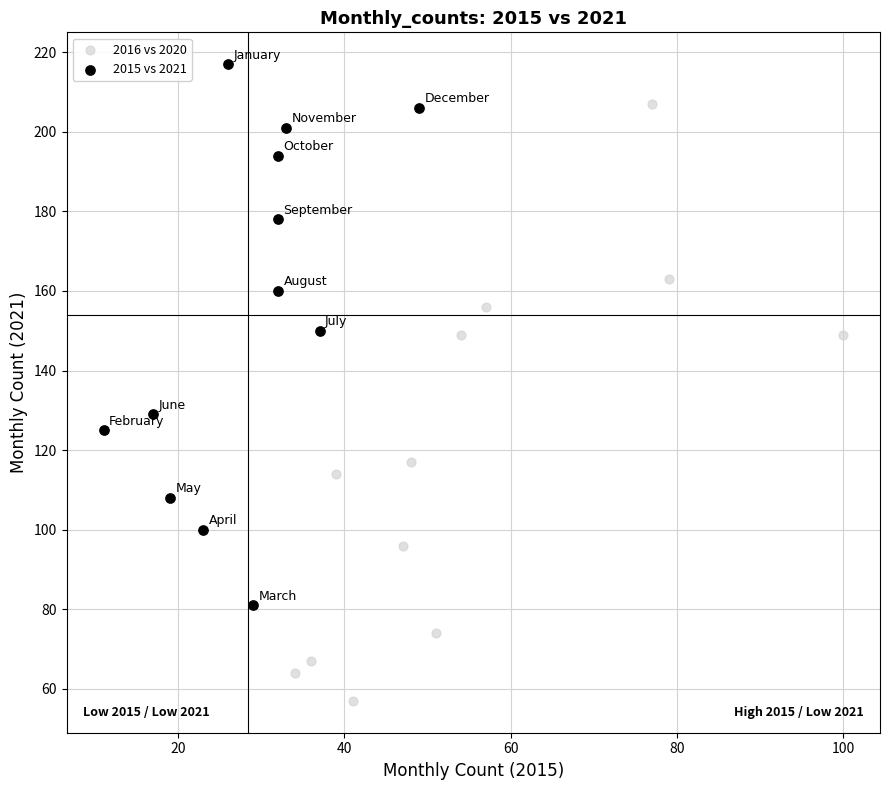

Which series contains the lowest Y value?

2016 vs 2020